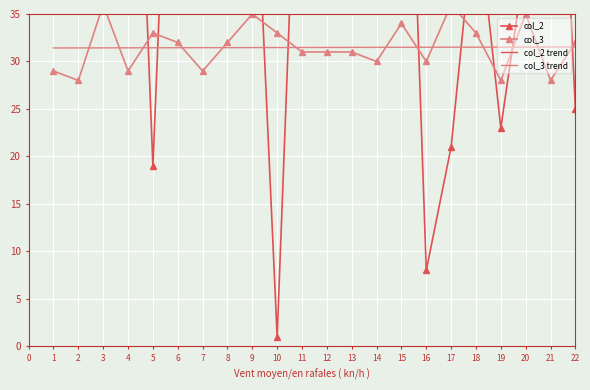

At which category is the sum across all series the highest?

4